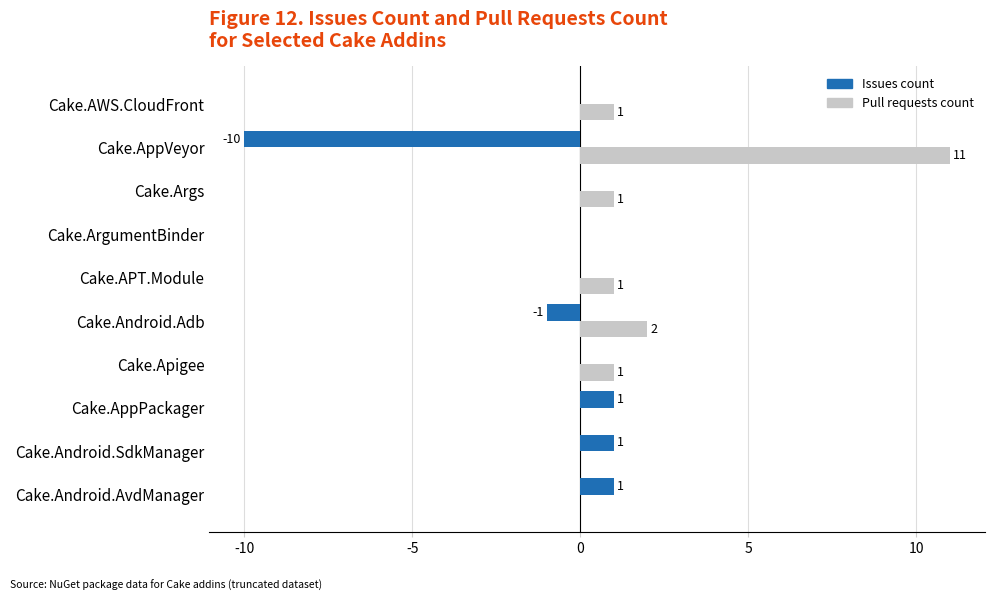

What is the maximum value shown in the chart?

11